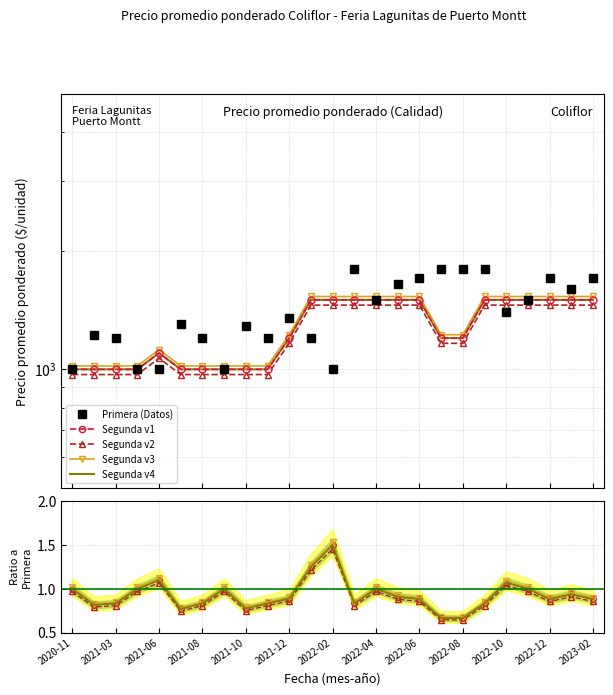

Reading right to left, extract all data points from this chart.

Primera (Datos): 1700.0	1600.0	1700.0	1500.0	1400.0	1800.0	1800.0	1800.0	1700.0	1650.0	1500.0	1800.0	1000.0	1200.0	1350.0	1200.0	1289.0	1000.0	1200.0	1300.0	1000.0	1000.0	1200.0	1225.0	1000.0
Segunda v1: 0.9	0.9	0.9	1.0	1.1	0.8	0.7	0.7	0.9	0.9	1.0	0.8	1.5	1.2	0.9	0.8	0.8	1.0	0.8	0.8	1.1	1.0	0.8	0.8	1.0
Segunda v2: 0.9	0.9	0.9	1.0	1.0	0.8	0.6	0.6	0.9	0.9	1.0	0.8	1.5	1.2	0.9	0.8	0.8	1.0	0.8	0.7	1.1	1.0	0.8	0.8	1.0
Segunda v3: 0.9	1.0	0.9	1.0	1.1	0.8	0.7	0.7	0.9	0.9	1.0	0.8	1.5	1.3	0.9	0.8	0.8	1.0	0.8	0.8	1.1	1.0	0.8	0.8	1.0
Segunda v4: 0.9	0.9	0.9	1.0	1.1	0.8	0.7	0.7	0.9	0.9	1.0	0.8	1.5	1.2	0.9	0.8	0.8	1.0	0.8	0.8	1.1	1.0	0.8	0.8	1.0